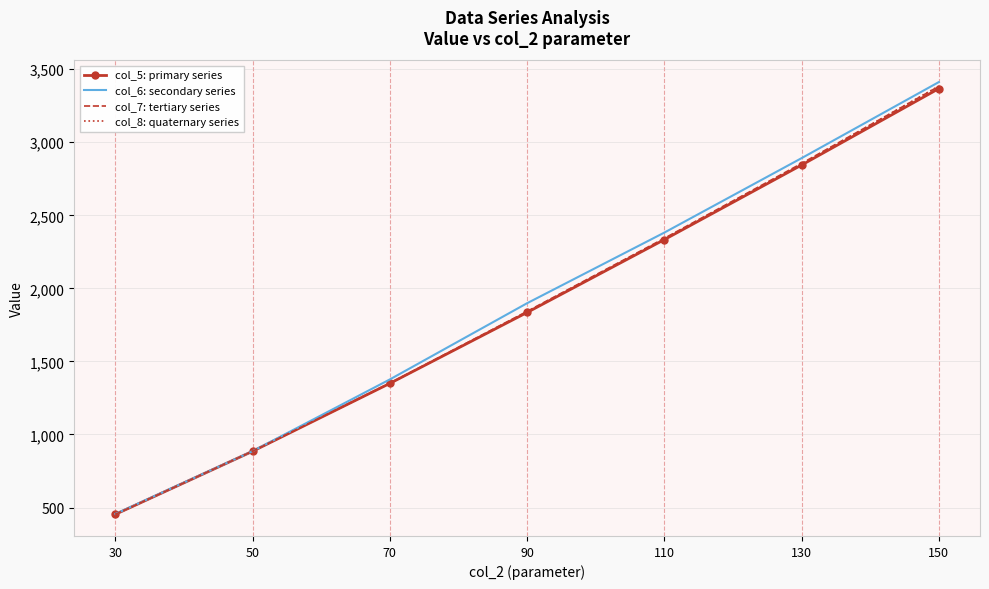

Is the value of col_5: primary series at 150 greater than the value of col_7: tertiary series at 50?

Yes